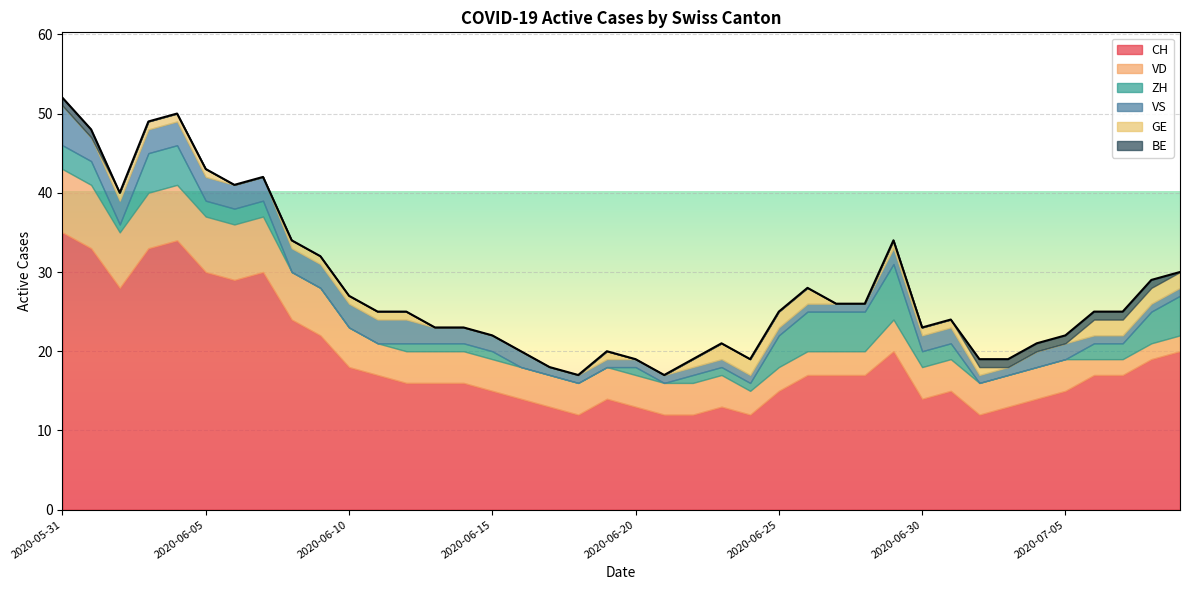

Reading left to right, what are all the values shown in this chart?

CH: 2020-05-31=35	2020-06-01=33	2020-06-02=28	2020-06-03=33	2020-06-04=34	2020-06-05=30	2020-06-06=29	2020-06-07=30	2020-06-08=24	2020-06-09=22	2020-06-10=18	2020-06-11=17	2020-06-12=16	2020-06-13=16	2020-06-14=16	2020-06-15=15	2020-06-16=14	2020-06-17=13	2020-06-18=12	2020-06-19=14	2020-06-20=13	2020-06-21=12	2020-06-22=12	2020-06-23=13	2020-06-24=12	2020-06-25=15	2020-06-26=17	2020-06-27=17	2020-06-28=17	2020-06-29=20	2020-06-30=14	2020-07-01=15	2020-07-02=12	2020-07-03=13	2020-07-04=14	2020-07-05=15	2020-07-06=17	2020-07-07=17	2020-07-08=19	2020-07-09=20
VD: 2020-05-31=8	2020-06-01=8	2020-06-02=7	2020-06-03=7	2020-06-04=7	2020-06-05=7	2020-06-06=7	2020-06-07=7	2020-06-08=6	2020-06-09=6	2020-06-10=5	2020-06-11=4	2020-06-12=4	2020-06-13=4	2020-06-14=4	2020-06-15=4	2020-06-16=4	2020-06-17=4	2020-06-18=4	2020-06-19=4	2020-06-20=4	2020-06-21=4	2020-06-22=4	2020-06-23=4	2020-06-24=3	2020-06-25=3	2020-06-26=3	2020-06-27=3	2020-06-28=3	2020-06-29=4	2020-06-30=4	2020-07-01=4	2020-07-02=4	2020-07-03=4	2020-07-04=4	2020-07-05=4	2020-07-06=2	2020-07-07=2	2020-07-08=2	2020-07-09=2
ZH: 2020-05-31=3	2020-06-01=3	2020-06-02=1	2020-06-03=5	2020-06-04=5	2020-06-05=2	2020-06-06=2	2020-06-07=2	2020-06-08=0	2020-06-09=0	2020-06-10=0	2020-06-11=0	2020-06-12=1	2020-06-13=1	2020-06-14=1	2020-06-15=1	2020-06-16=0	2020-06-17=0	2020-06-18=0	2020-06-19=0	2020-06-20=1	2020-06-21=0	2020-06-22=1	2020-06-23=1	2020-06-24=1	2020-06-25=4	2020-06-26=5	2020-06-27=5	2020-06-28=5	2020-06-29=7	2020-06-30=2	2020-07-01=2	2020-07-02=0	2020-07-03=0	2020-07-04=0	2020-07-05=0	2020-07-06=2	2020-07-07=2	2020-07-08=4	2020-07-09=5
VS: 2020-05-31=5	2020-06-01=3	2020-06-02=3	2020-06-03=3	2020-06-04=3	2020-06-05=3	2020-06-06=3	2020-06-07=3	2020-06-08=3	2020-06-09=3	2020-06-10=3	2020-06-11=3	2020-06-12=3	2020-06-13=2	2020-06-14=2	2020-06-15=2	2020-06-16=2	2020-06-17=1	2020-06-18=1	2020-06-19=1	2020-06-20=1	2020-06-21=1	2020-06-22=1	2020-06-23=1	2020-06-24=1	2020-06-25=1	2020-06-26=1	2020-06-27=1	2020-06-28=1	2020-06-29=2	2020-06-30=2	2020-07-01=2	2020-07-02=1	2020-07-03=1	2020-07-04=2	2020-07-05=2	2020-07-06=1	2020-07-07=1	2020-07-08=1	2020-07-09=1
GE: 2020-05-31=0	2020-06-01=0	2020-06-02=1	2020-06-03=1	2020-06-04=1	2020-06-05=1	2020-06-06=0	2020-06-07=0	2020-06-08=1	2020-06-09=1	2020-06-10=1	2020-06-11=1	2020-06-12=1	2020-06-13=0	2020-06-14=0	2020-06-15=0	2020-06-16=0	2020-06-17=0	2020-06-18=0	2020-06-19=1	2020-06-20=0	2020-06-21=0	2020-06-22=1	2020-06-23=2	2020-06-24=2	2020-06-25=2	2020-06-26=2	2020-06-27=0	2020-06-28=0	2020-06-29=1	2020-06-30=1	2020-07-01=1	2020-07-02=1	2020-07-03=0	2020-07-04=0	2020-07-05=0	2020-07-06=2	2020-07-07=2	2020-07-08=2	2020-07-09=2
BE: 2020-05-31=1	2020-06-01=1	2020-06-02=0	2020-06-03=0	2020-06-04=0	2020-06-05=0	2020-06-06=0	2020-06-07=0	2020-06-08=0	2020-06-09=0	2020-06-10=0	2020-06-11=0	2020-06-12=0	2020-06-13=0	2020-06-14=0	2020-06-15=0	2020-06-16=0	2020-06-17=0	2020-06-18=0	2020-06-19=0	2020-06-20=0	2020-06-21=0	2020-06-22=0	2020-06-23=0	2020-06-24=0	2020-06-25=0	2020-06-26=0	2020-06-27=0	2020-06-28=0	2020-06-29=0	2020-06-30=0	2020-07-01=0	2020-07-02=1	2020-07-03=1	2020-07-04=1	2020-07-05=1	2020-07-06=1	2020-07-07=1	2020-07-08=1	2020-07-09=0